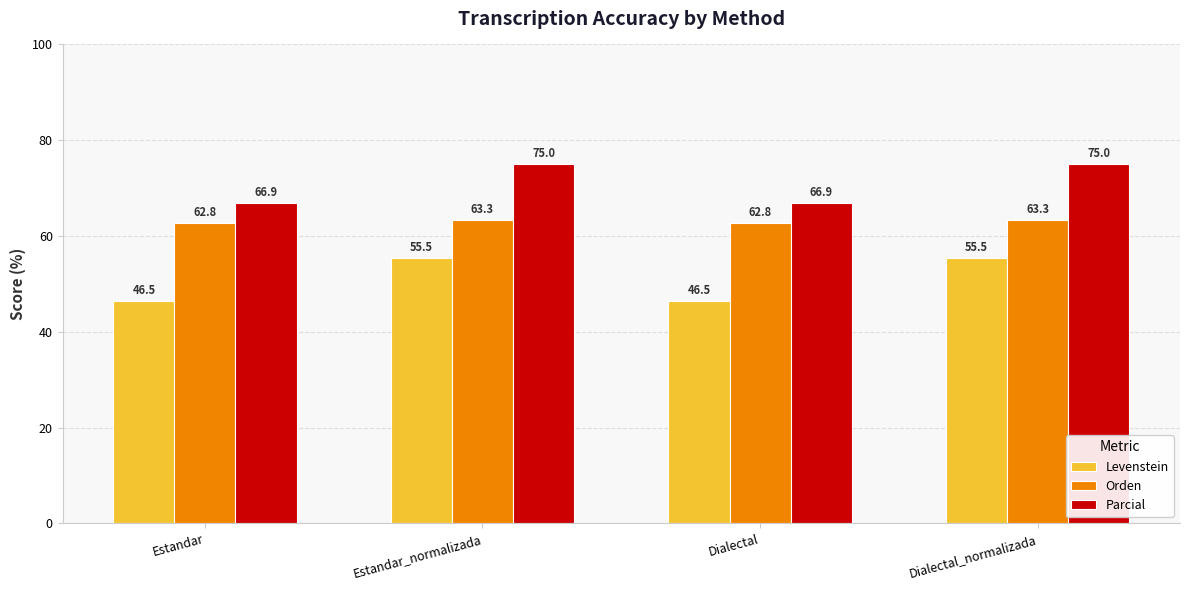

What is the greatest value displayed?

75.0